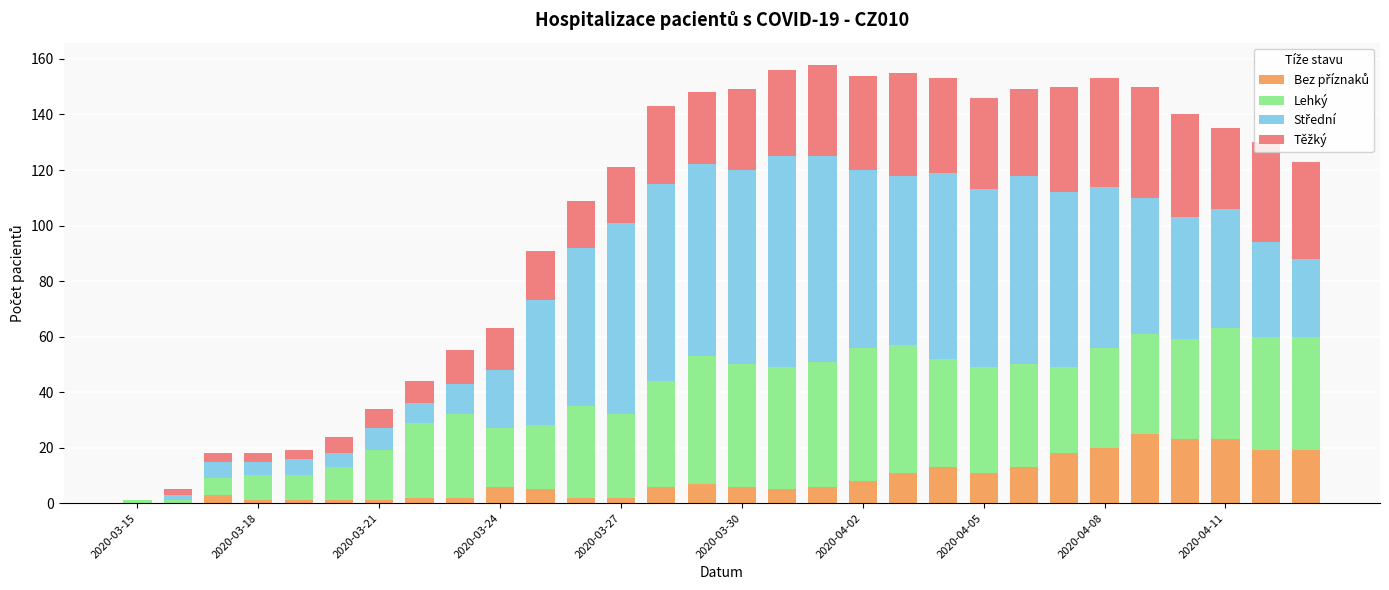

Count the number of categories in the chart.

30